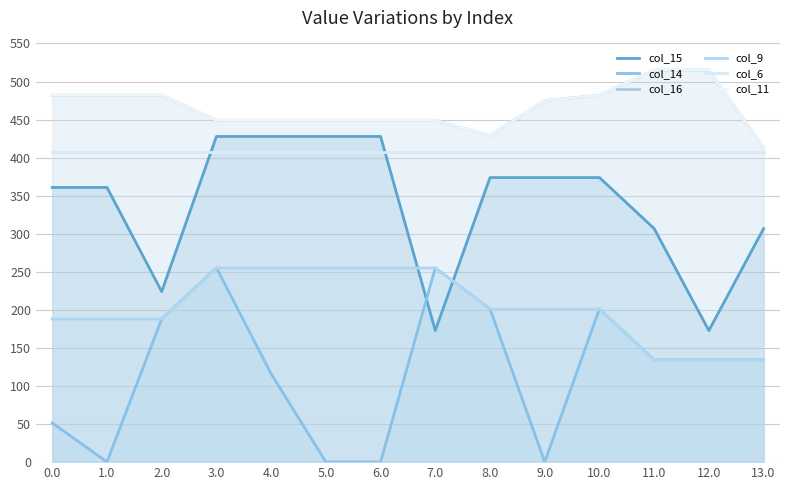

What is the maximum value for col_11?

515.0